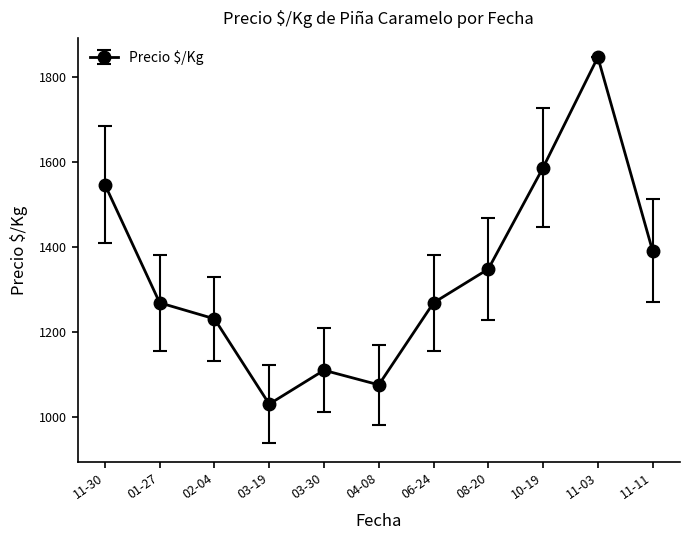

Which label corresponds to the smallest value in the chart?

03-19